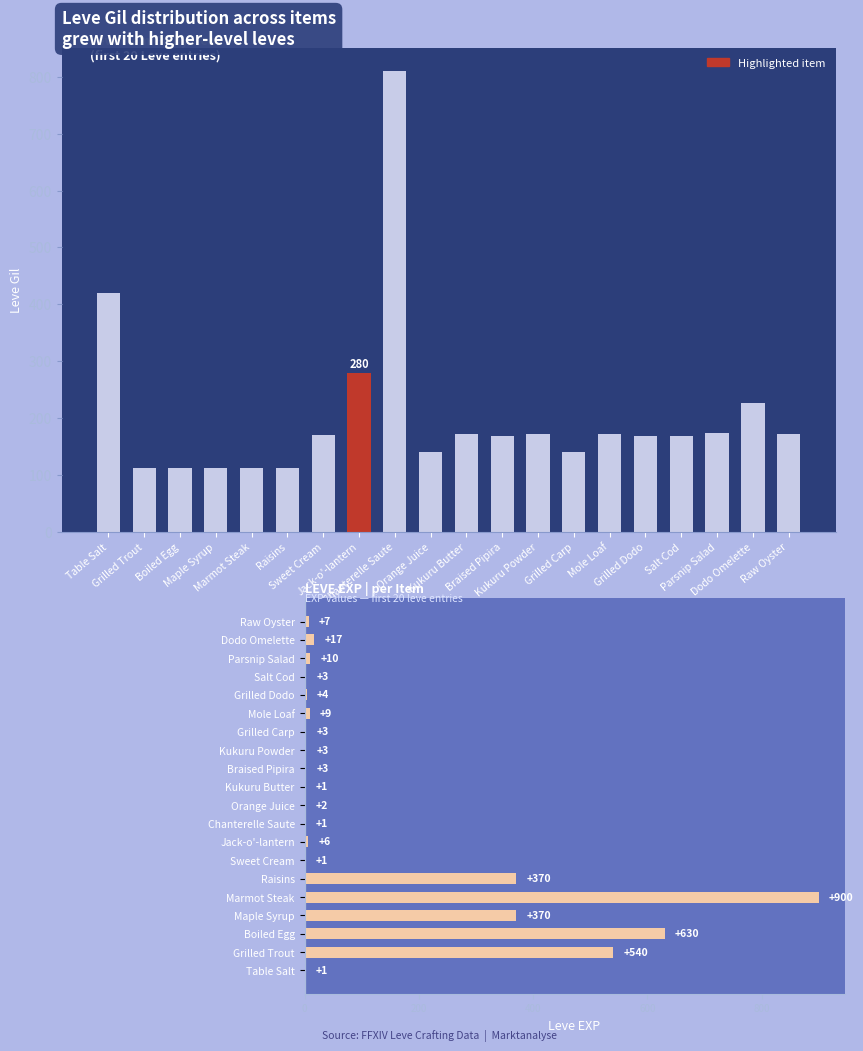

Does the chart contain any negative values?

No